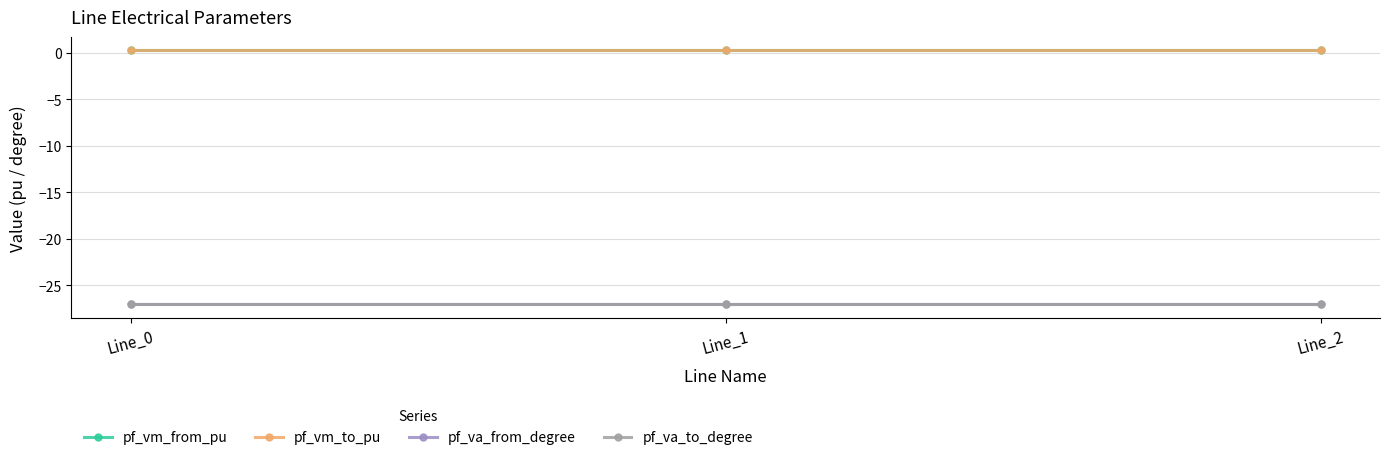

Which series has the largest range (max minus min)?

pf_va_from_degree